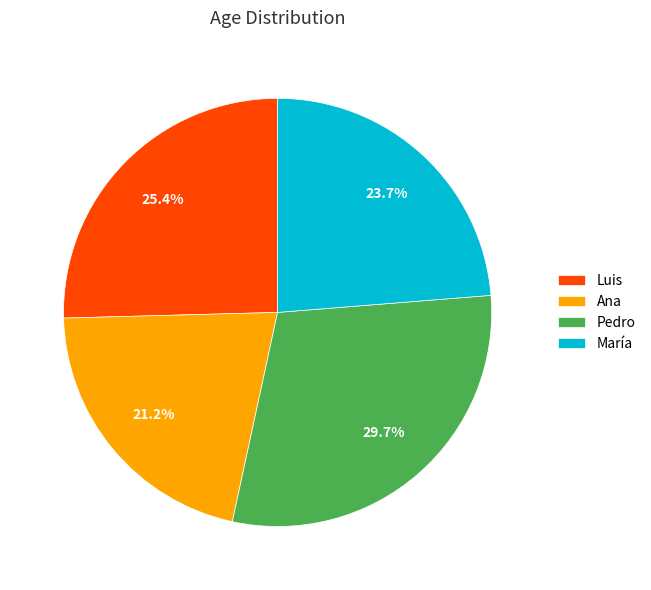

Approximately how many times larger is the value at María compared to Luis?

0.9